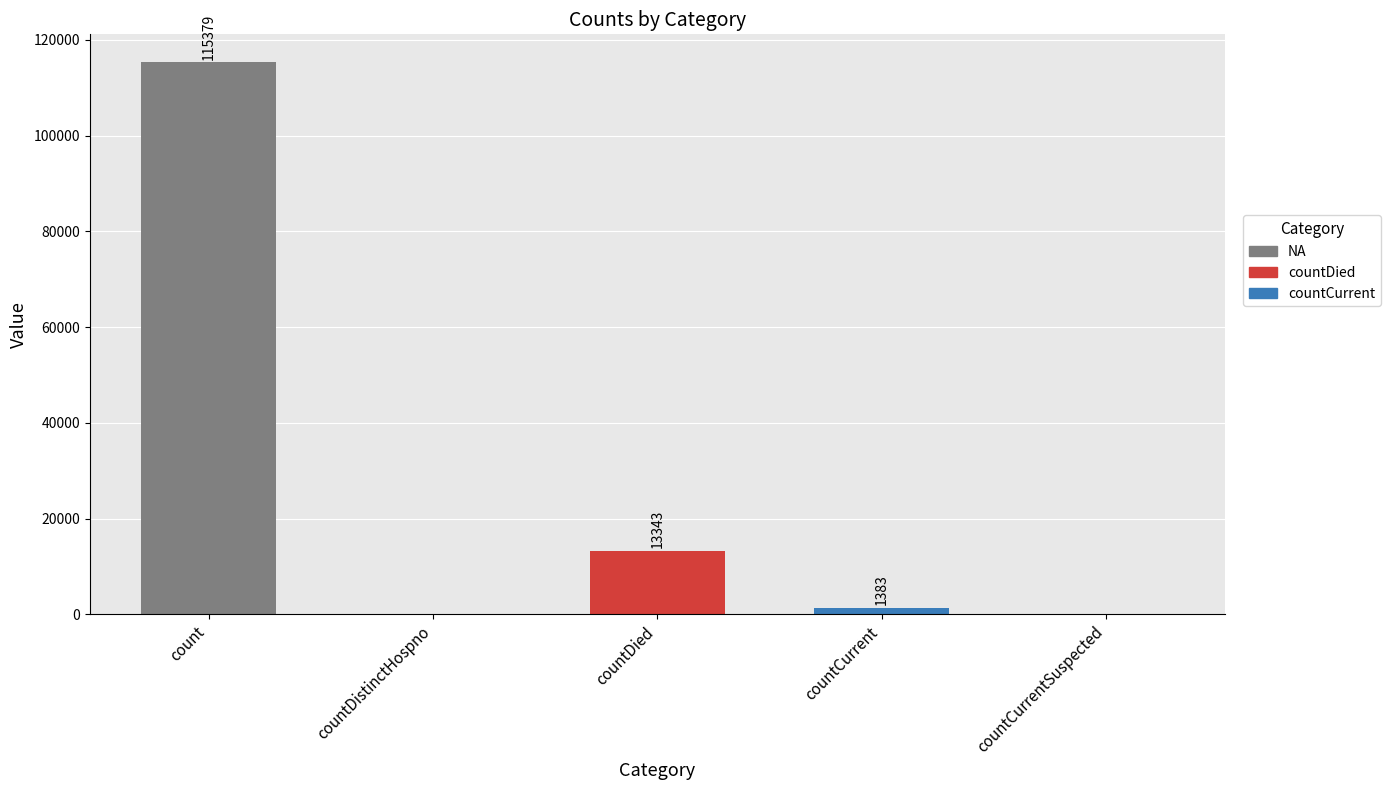

What is the sum of the values at countCurrent and countDistinctHospno?

1383